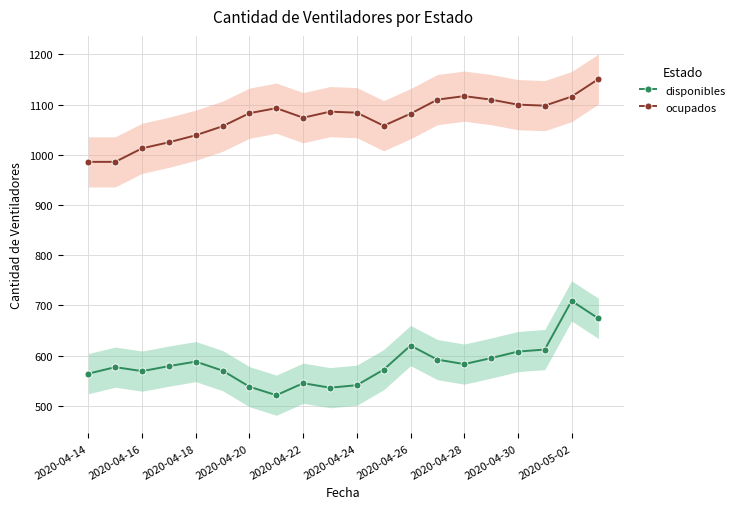

What is the lowest value of the disponibles series?

521